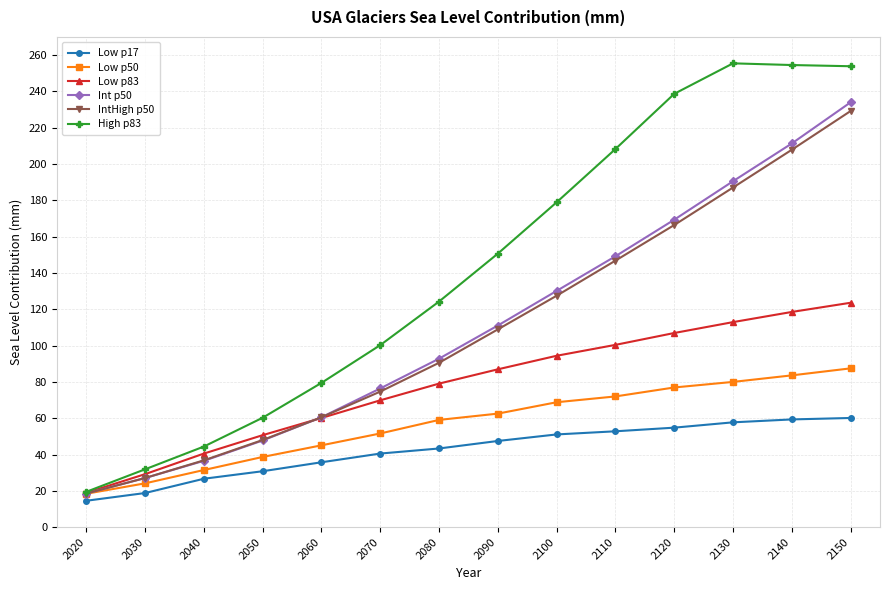

Is the value of Int p50 at 2020 greater than the value of IntHigh p50 at 2110?

No